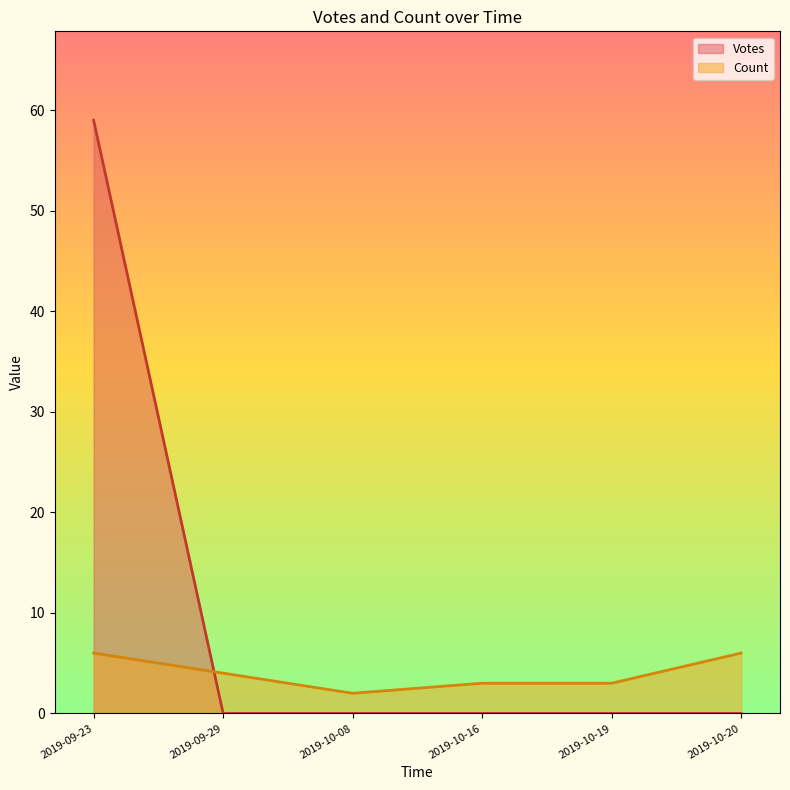

Is it true that Votes equals 0 at 2019-10-16?

True